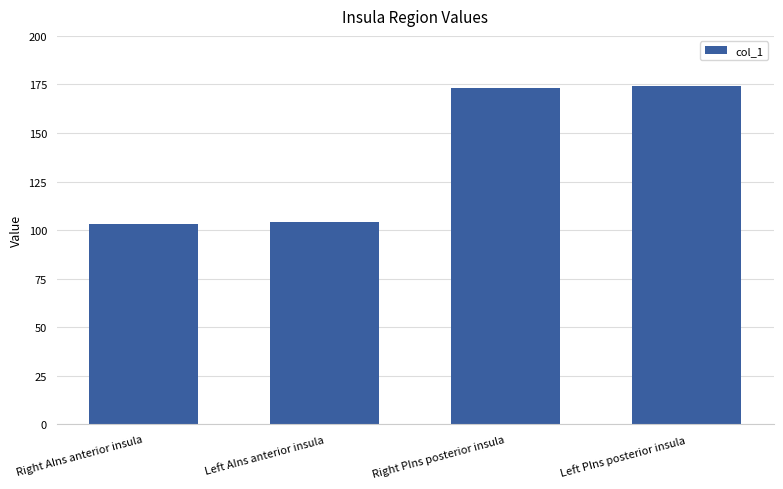

What is the value of the 1st bar from the left?

103